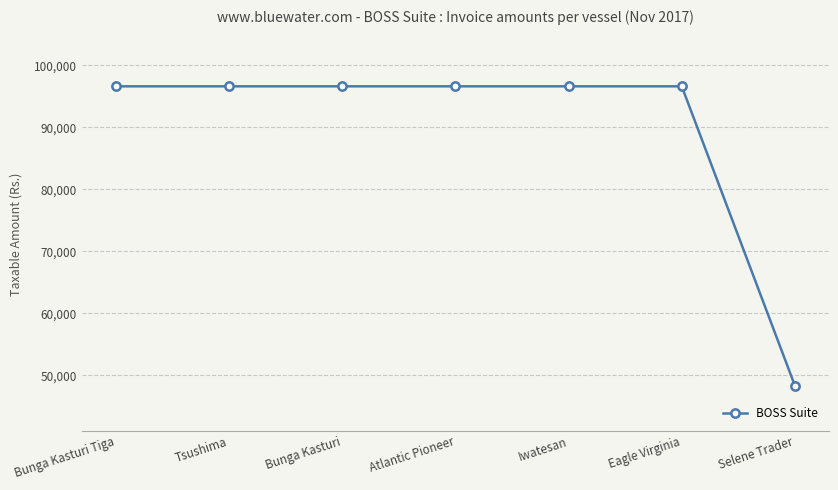

What is the sum of the values at Bunga Kasturi Tiga and Eagle Virginia?

193200.0